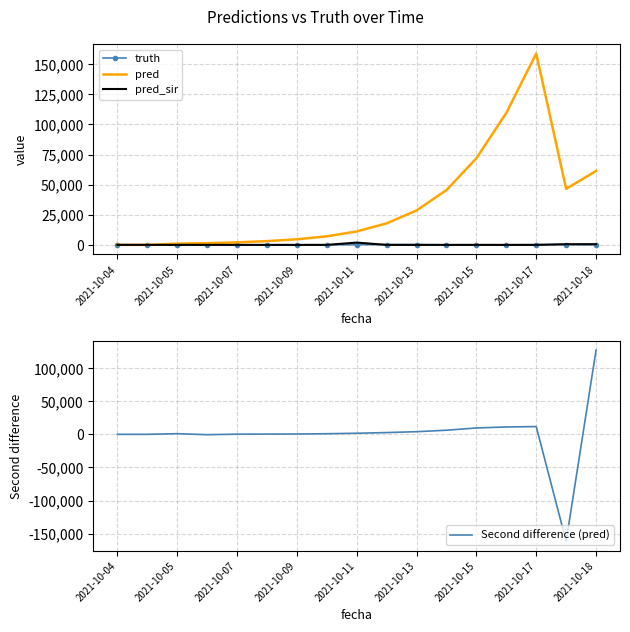

Is it true that pred equals 158915.0 at 2021-10-17?

True